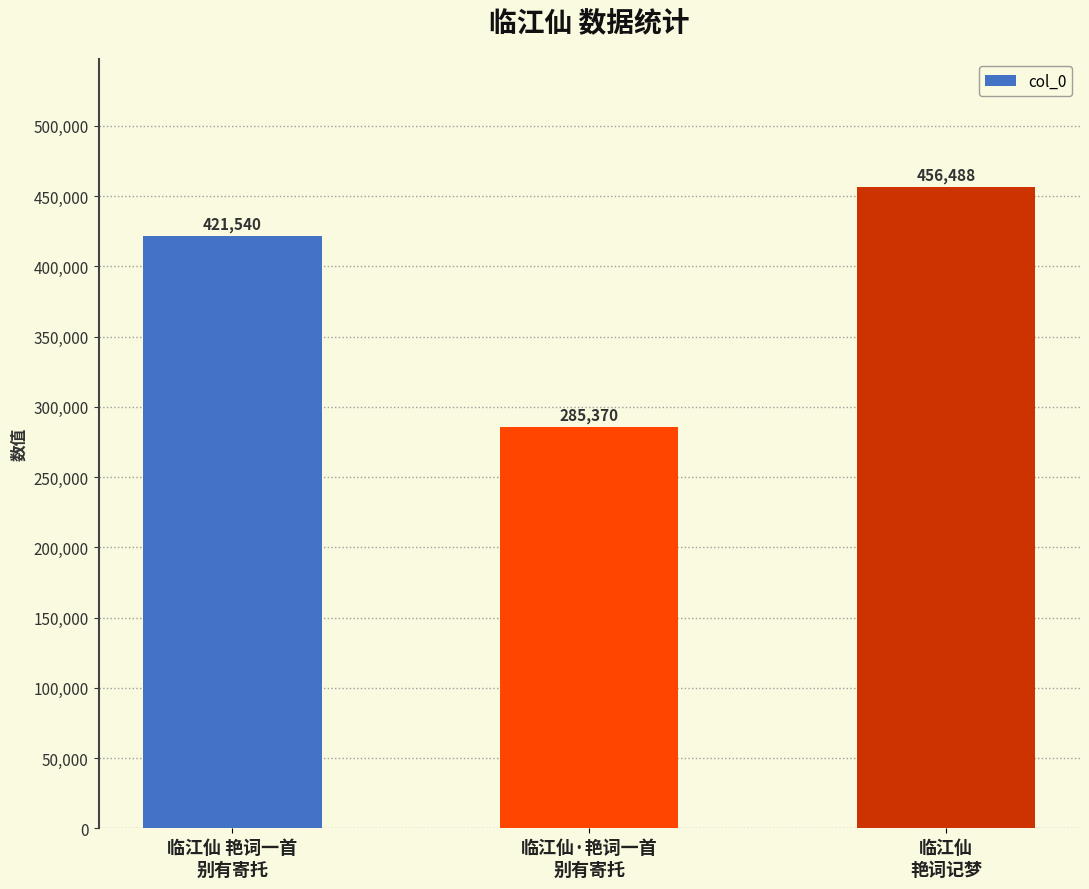

How many series are shown in this chart?

1